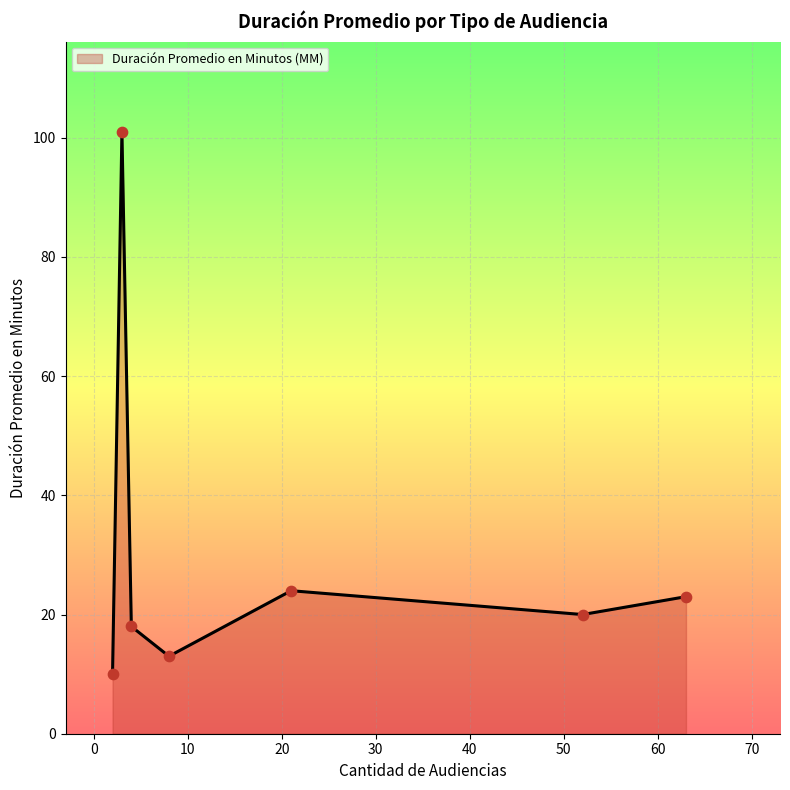

What is the minimum value shown in the chart?

10